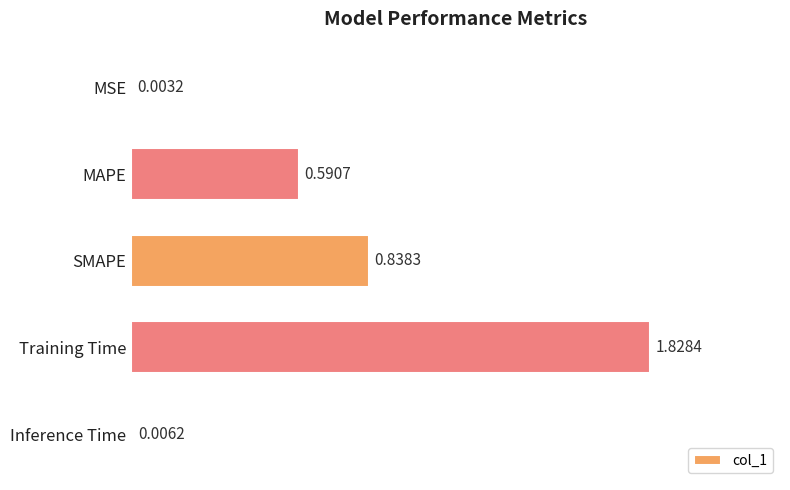

What is the ratio of the value at SMAPE to the value at Training Time?

0.5